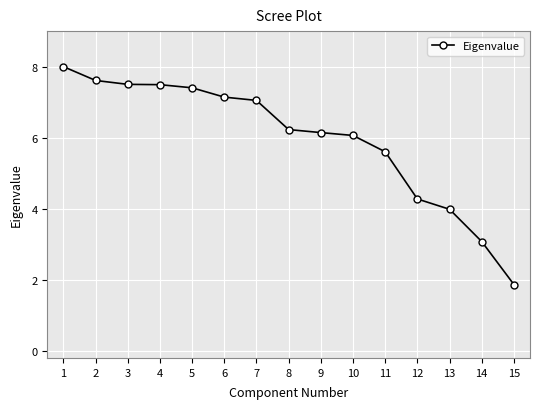

Where is the data nearest to the value 4?

13